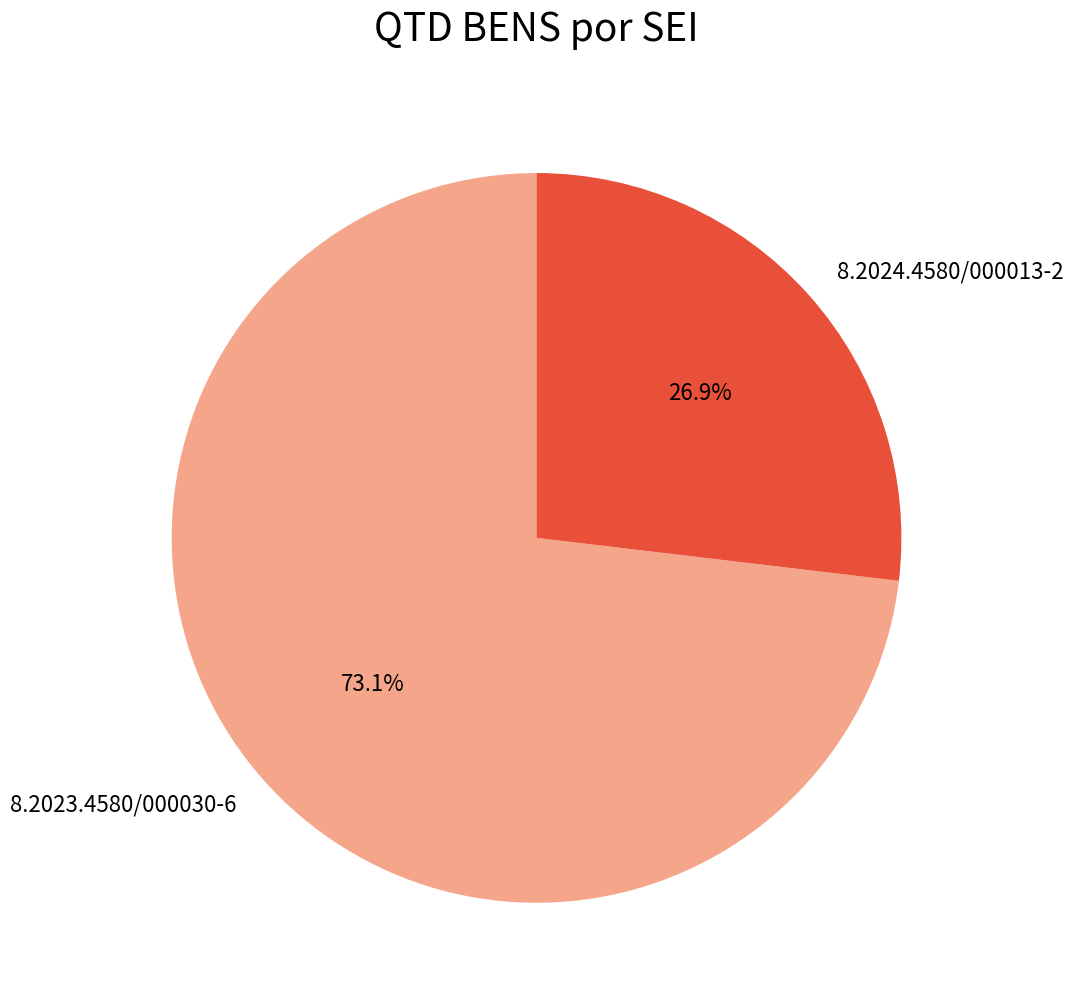

Does 8.2023.4580/000030-6 account for over 50% of the chart?

Yes